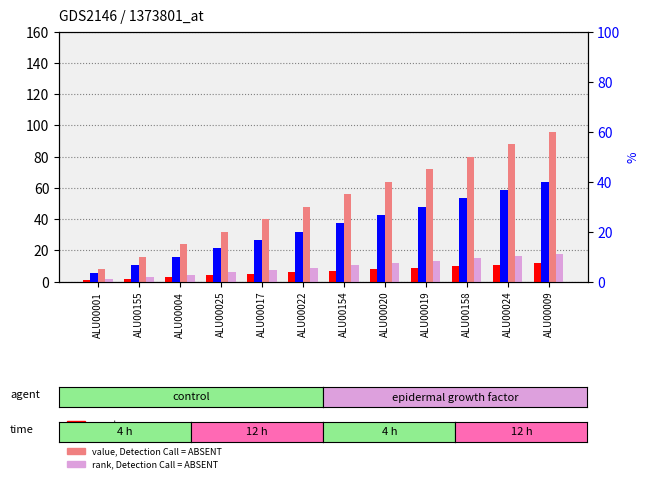

At which label does value, Detection Call = ABSENT reach its minimum?

ALU00001